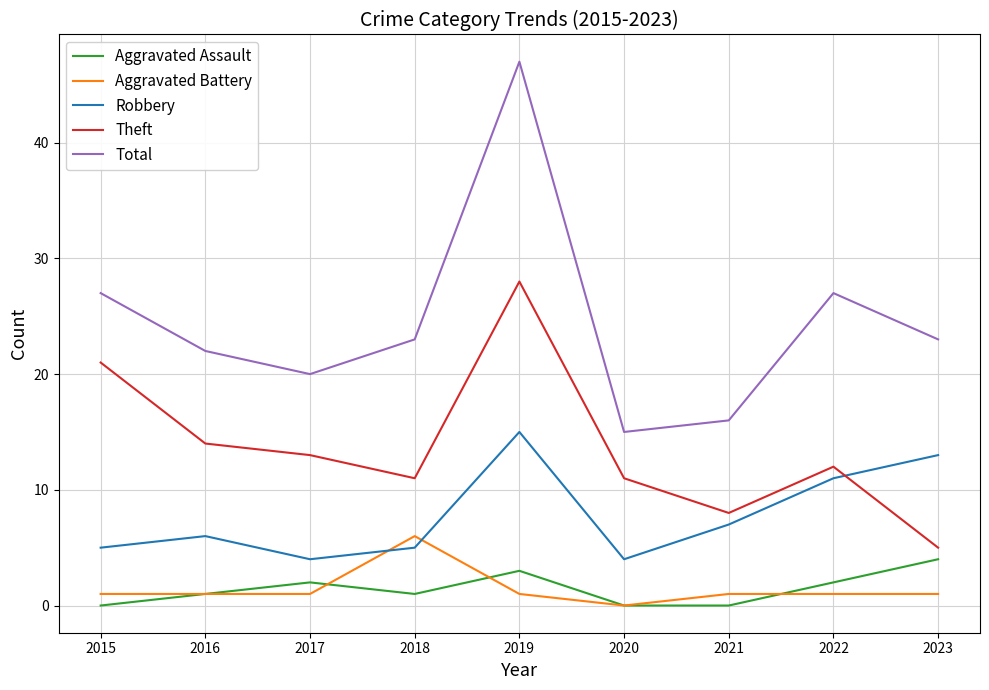

What value does the Aggravated Battery series have at 2019?

1